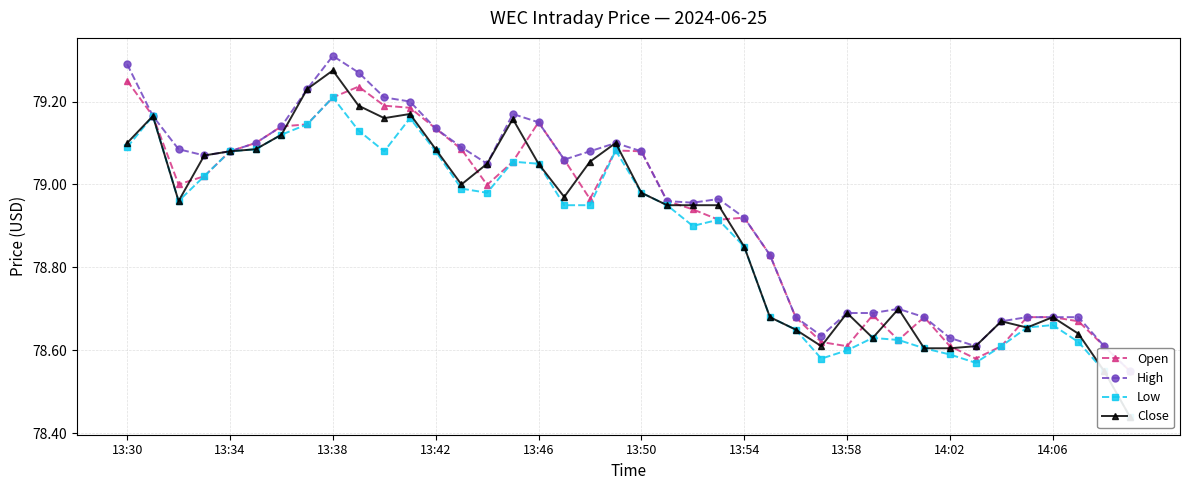

Reading left to right, list all the values displayed in this chart.

Open: 79.2	79.2	79.0	79.0	79.1	79.1	79.1	79.1	79.2	79.2	79.2	79.2	79.1	79.1	79.0	79.1	79.2	79.1	79.0	79.1	79.1	79.0	78.9	78.9	78.9	78.8	78.7	78.6	78.6	78.7	78.6	78.7	78.6	78.6	78.6	78.7	78.7	78.7	78.6	78.5
High: 79.3	79.2	79.1	79.1	79.1	79.1	79.1	79.2	79.3	79.3	79.2	79.2	79.1	79.1	79.0	79.2	79.2	79.1	79.1	79.1	79.1	79.0	79.0	79.0	78.9	78.8	78.7	78.6	78.7	78.7	78.7	78.7	78.6	78.6	78.7	78.7	78.7	78.7	78.6	78.5
Low: 79.1	79.2	79.0	79.0	79.1	79.1	79.1	79.1	79.2	79.1	79.1	79.2	79.1	79.0	79.0	79.1	79.0	79.0	79.0	79.1	79.0	79.0	78.9	78.9	78.8	78.7	78.7	78.6	78.6	78.6	78.6	78.6	78.6	78.6	78.6	78.7	78.7	78.6	78.5	78.4
Close: 79.1	79.2	79.0	79.1	79.1	79.1	79.1	79.2	79.3	79.2	79.2	79.2	79.1	79.0	79.0	79.2	79.0	79.0	79.1	79.1	79.0	79.0	79.0	79.0	78.8	78.7	78.7	78.6	78.7	78.6	78.7	78.6	78.6	78.6	78.7	78.7	78.7	78.6	78.5	78.4